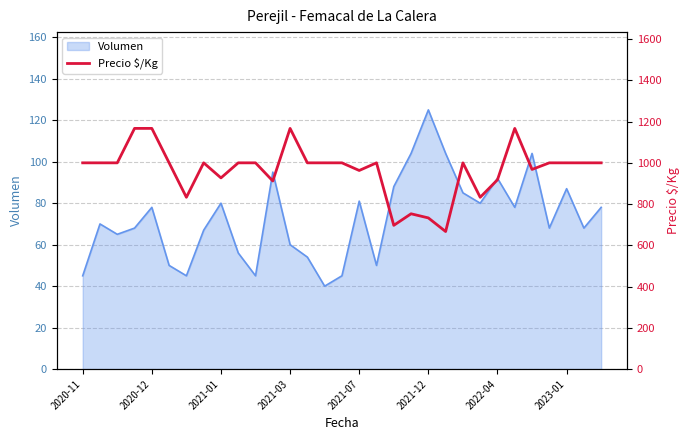

Reading right to left, extract all data points from this chart.

1000	1000	1000	1000	968	1167	918	833	1000	667	733	753	697	1000	963	1000	1000	1000	1167	912	1000	1000	927	1000	833	1000	1167	1167	1000	1000	1000